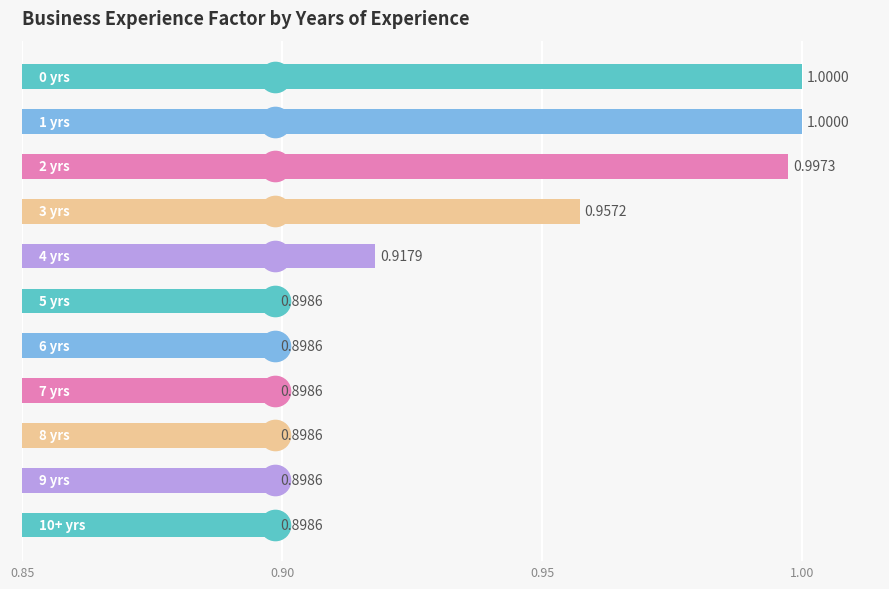

What is the sum of all values?

10.3